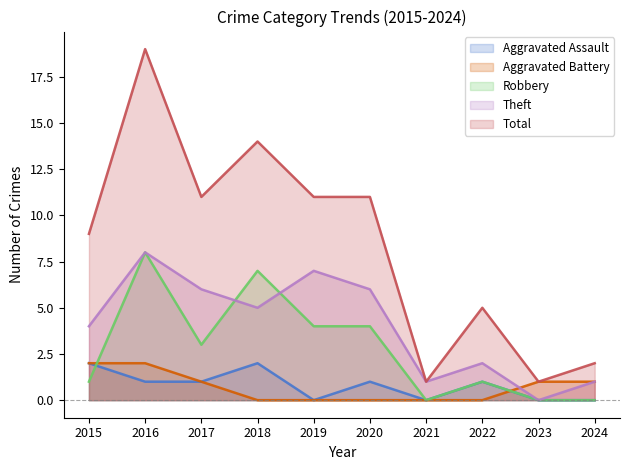

Which series changed the most between 2017 and 2024?

Total